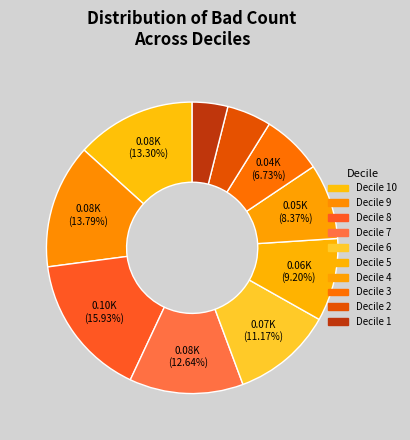

Count the number of slices in the pie.

10